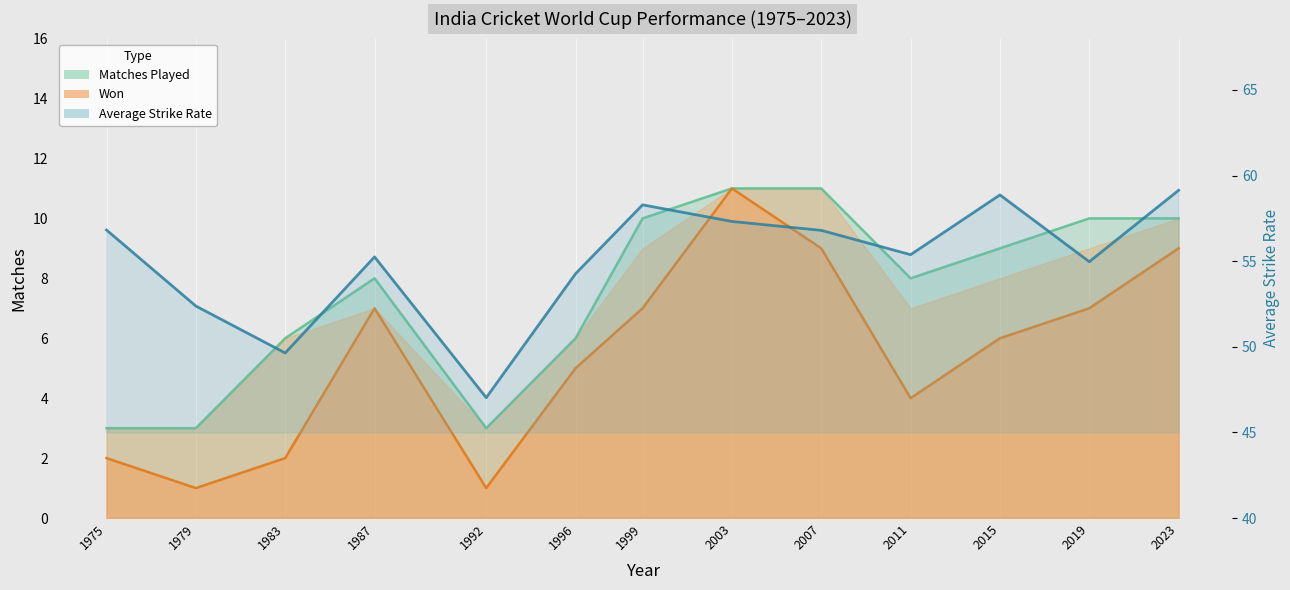

How many interior local valleys (lower than both neighbors) does the data have?

4